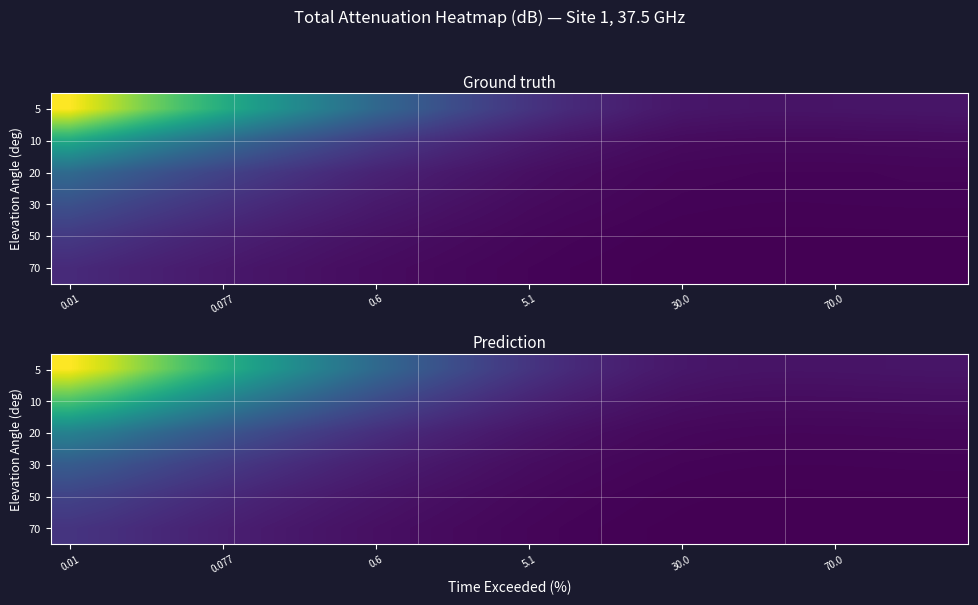

At which category is the sum across all series the highest?

0.01